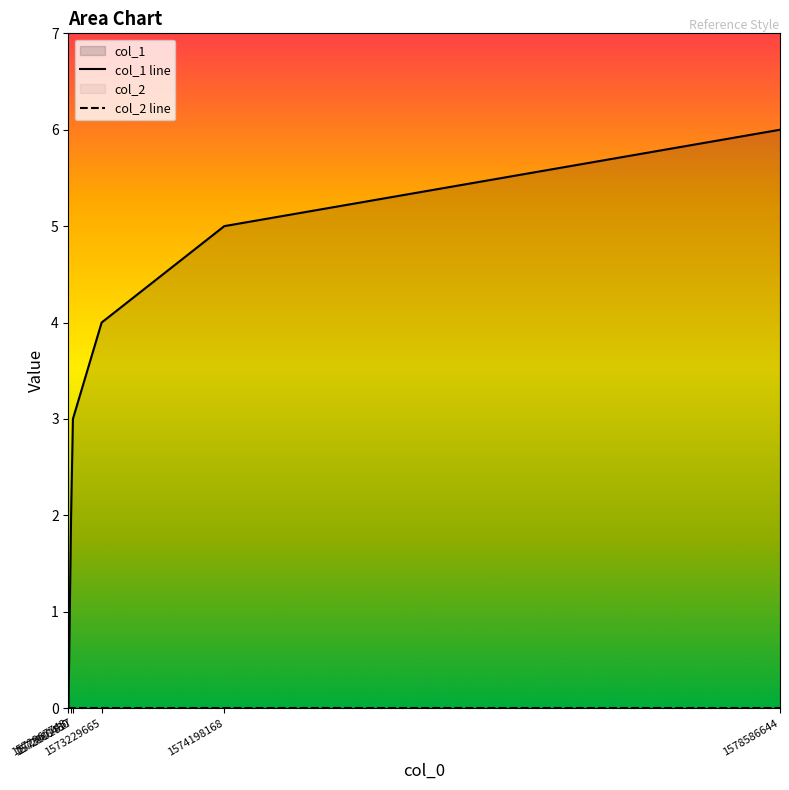

What is the difference between the highest and lowest values at 1578586644?

6